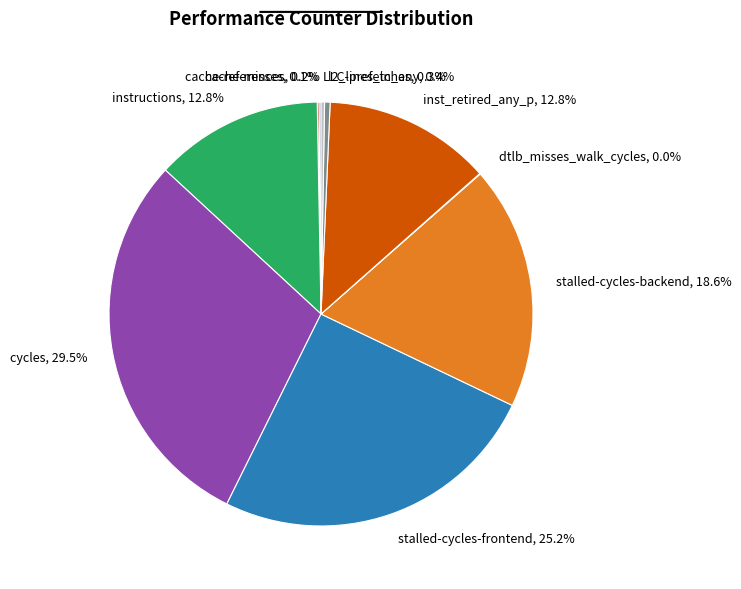

Does instructions, 12.8% represent more than half of the total?

No